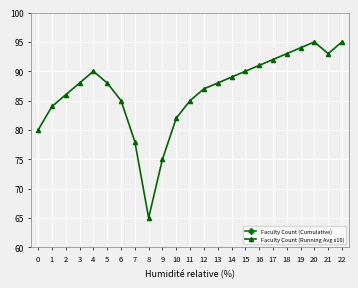

What is the spread (max minus min) of values at 3?

84